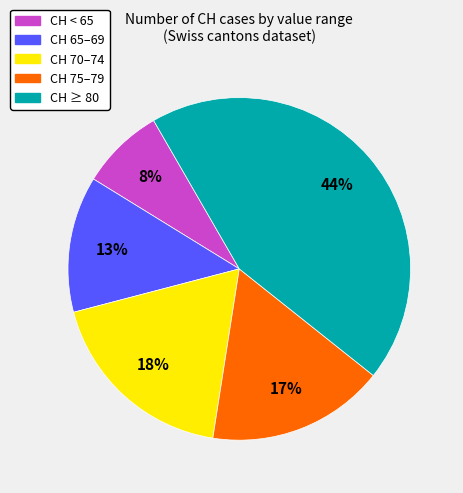

To the nearest percent, what is the average slice percentage?

20%